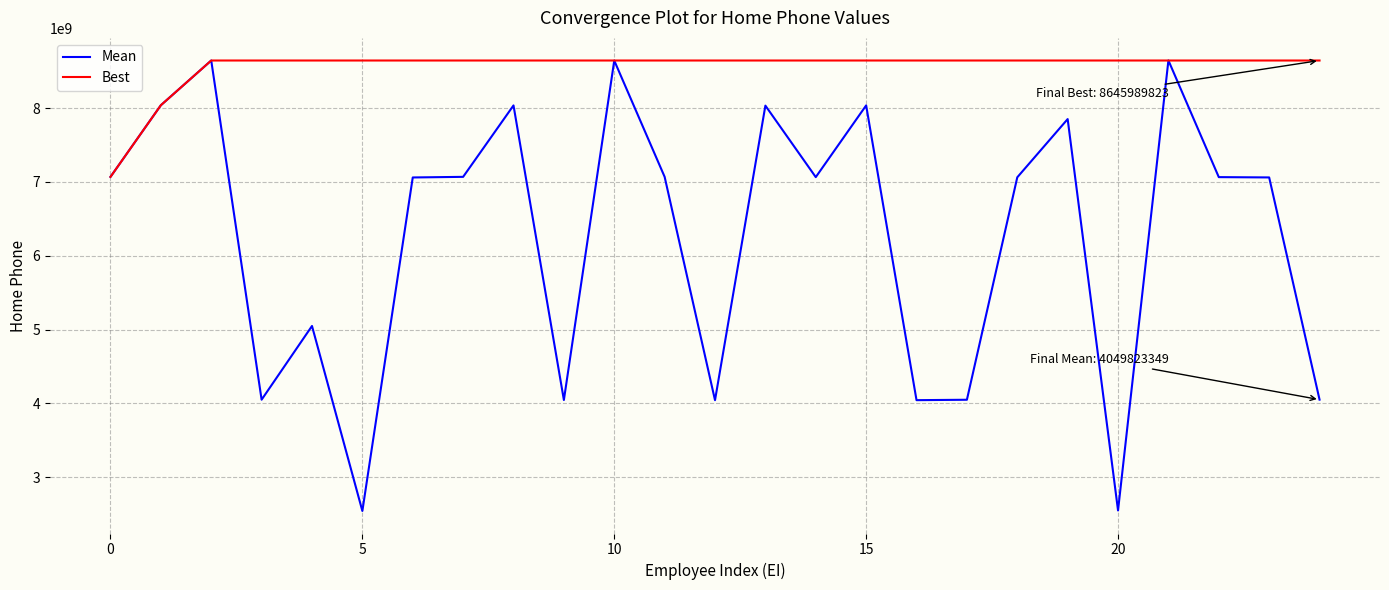

Which series has the widest spread of values?

Mean